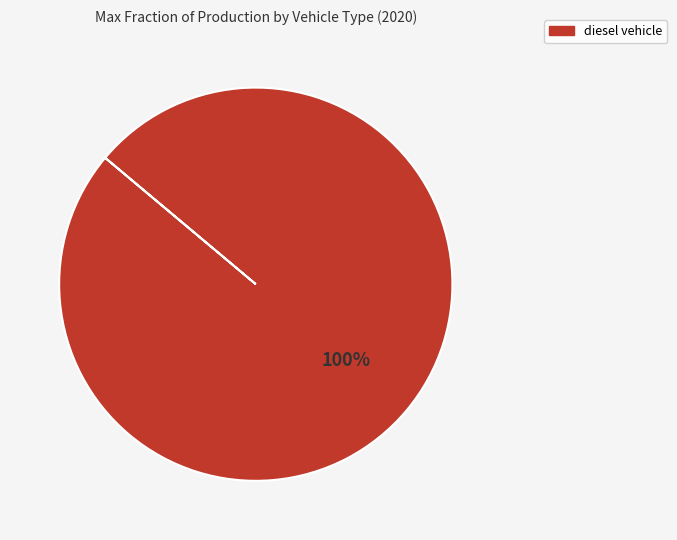

How many segments does this pie chart have?

1